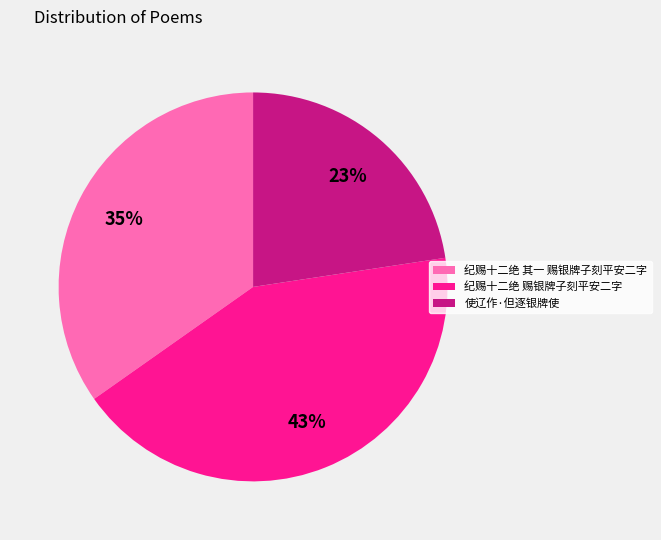

To the nearest percent, what percentage of the pie is 使辽作·但逐银牌使?

23%